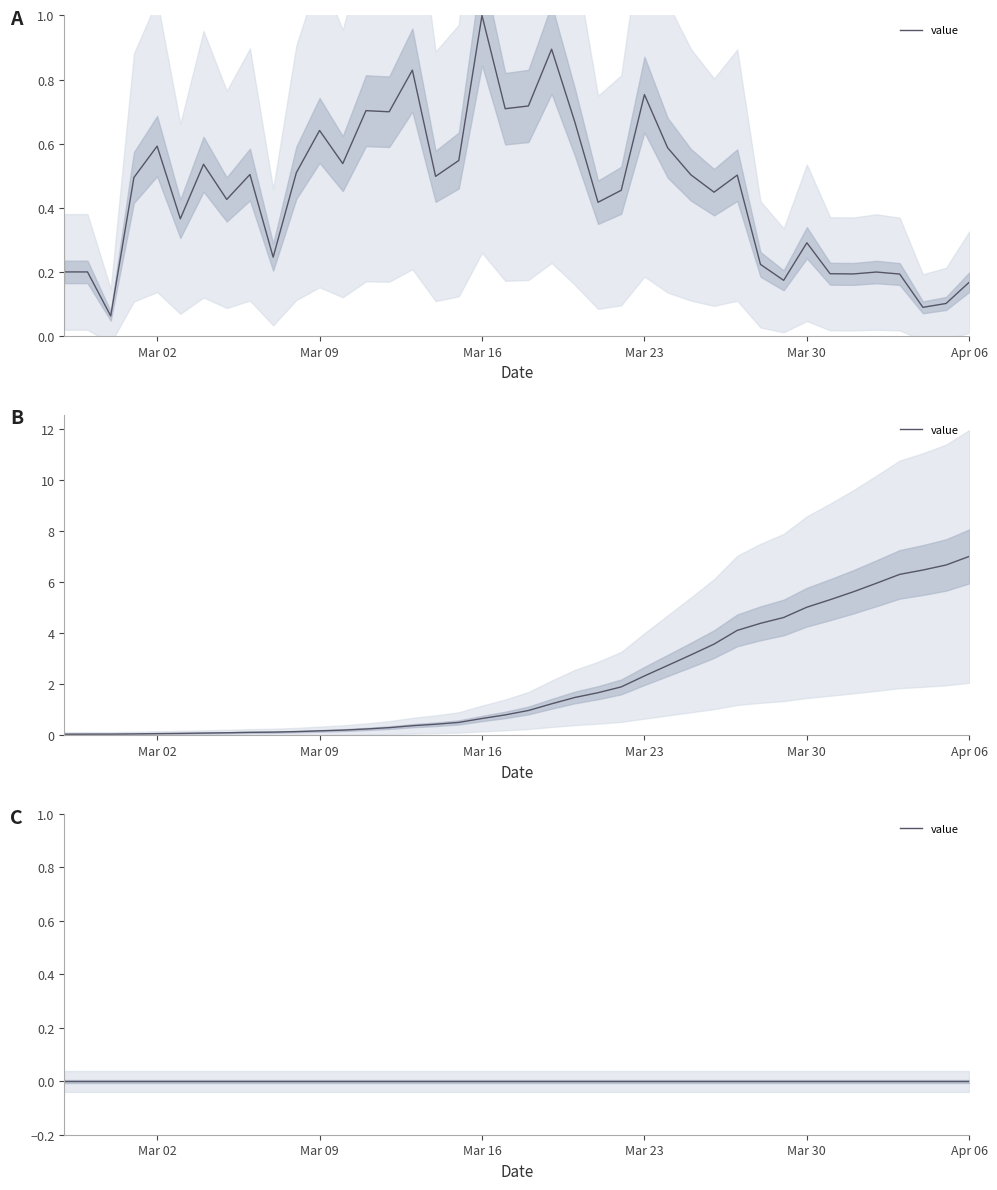

What is the difference between the maximum and minimum values?

7.0